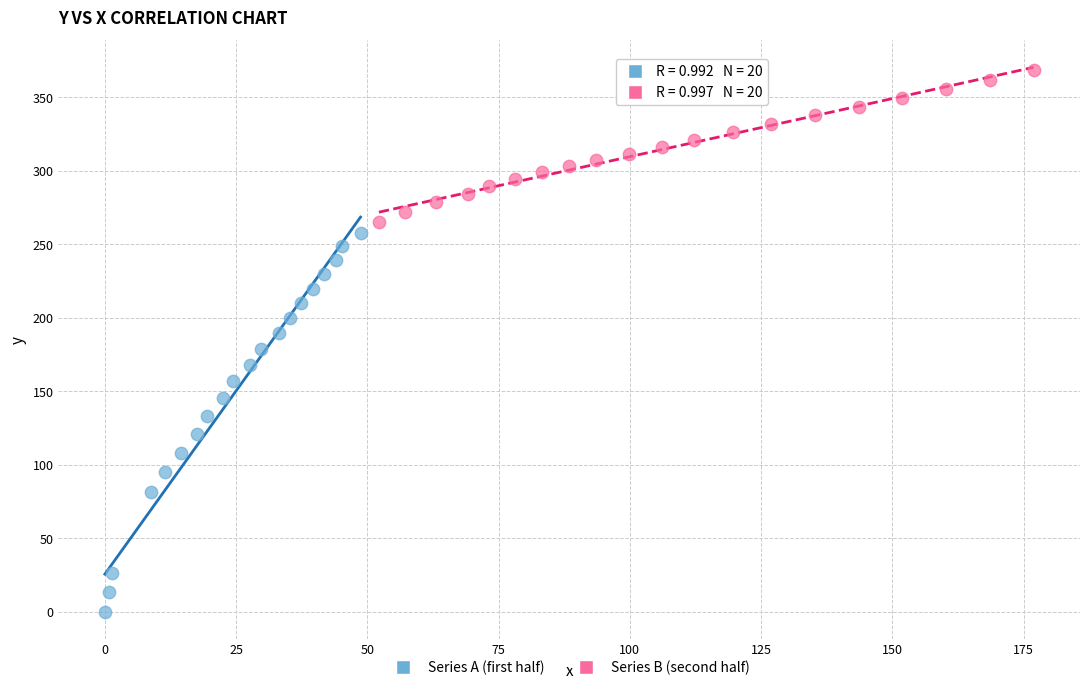

Which series reaches the minimum Y coordinate?

Series A (first half)